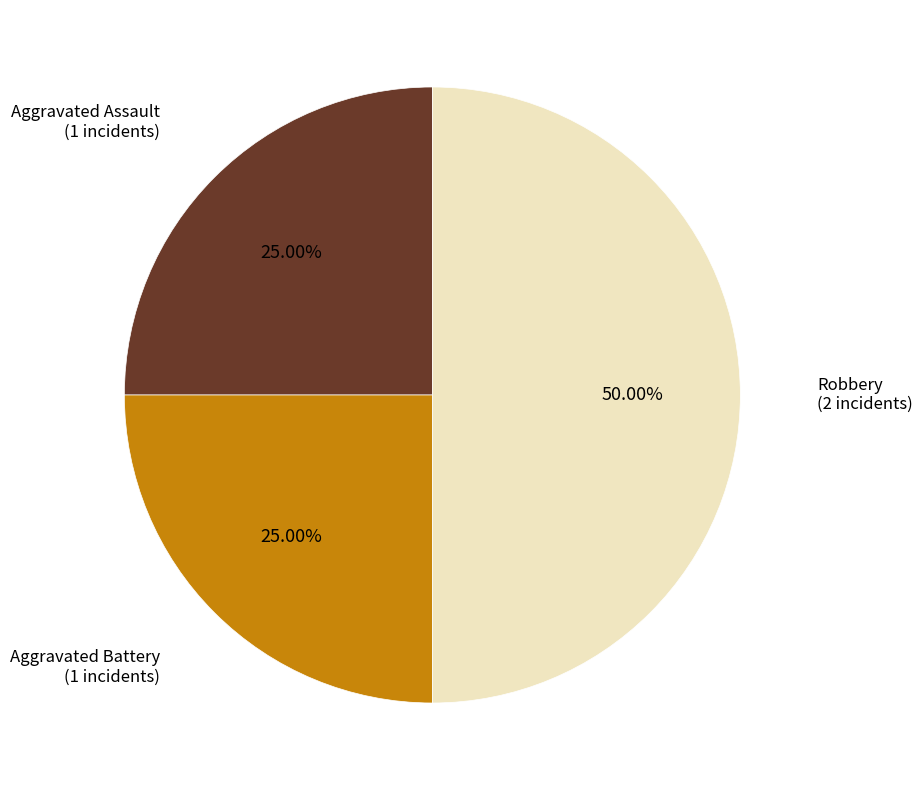

Rank the categories by value from highest to lowest.

Robbery, Aggravated Assault, Aggravated Battery